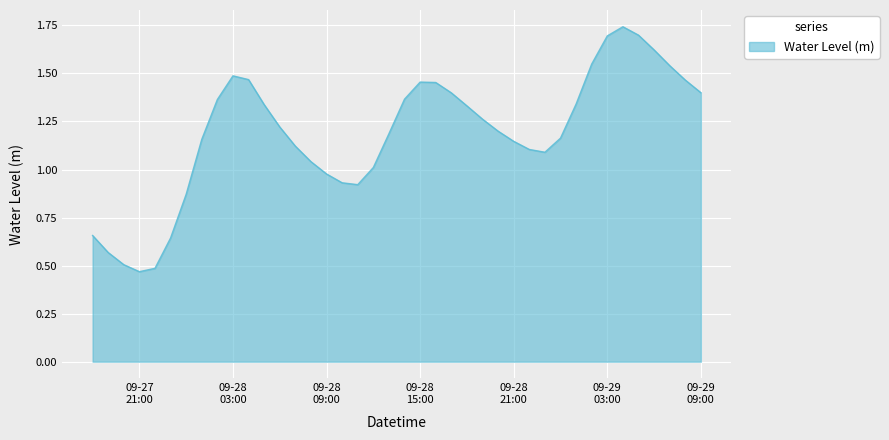

Reading right to left, transcribe all the data shown in this chart.

1.4	1.5	1.5	1.6	1.7	1.7	1.7	1.5	1.3	1.2	1.1	1.1	1.1	1.2	1.3	1.3	1.4	1.5	1.5	1.4	1.2	1.0	0.9	0.9	1.0	1.0	1.1	1.2	1.3	1.5	1.5	1.4	1.2	0.9	0.6	0.5	0.5	0.5	0.6	0.7